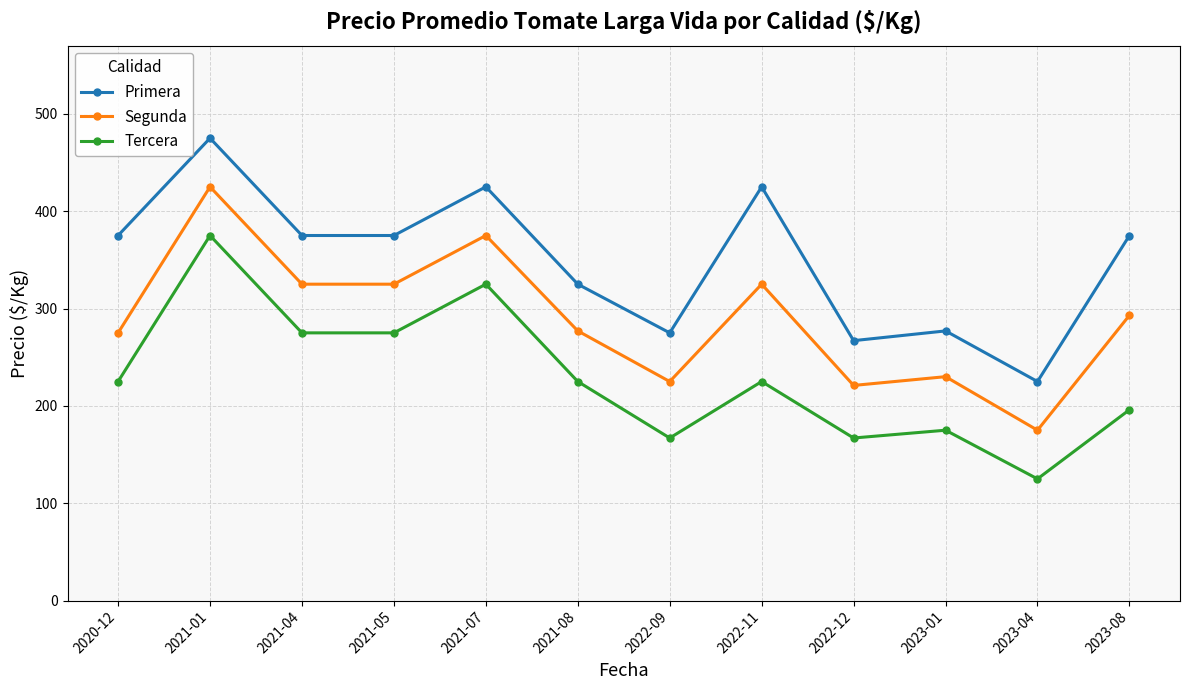

What is the label of the 7th point from the left?

2022-09